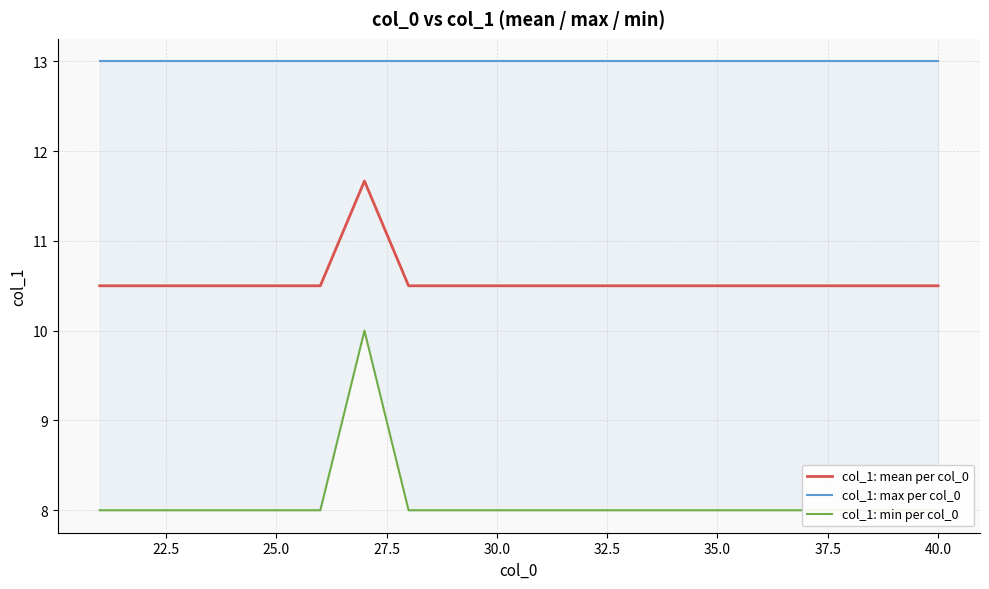

Does the chart display data point markers on the line(s)?

No